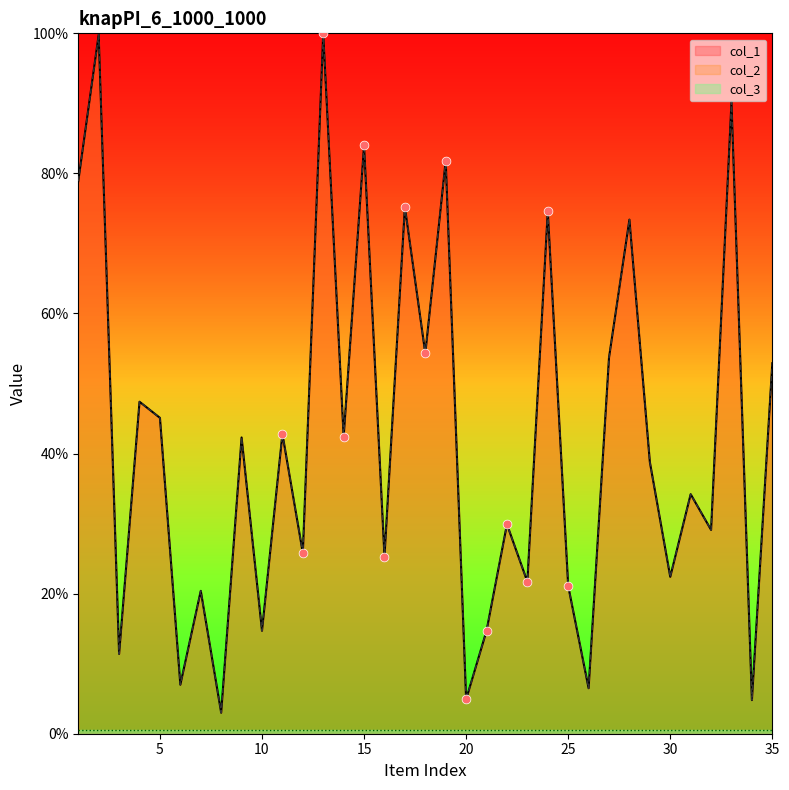

Which series reaches the maximum Y coordinate?

col_1